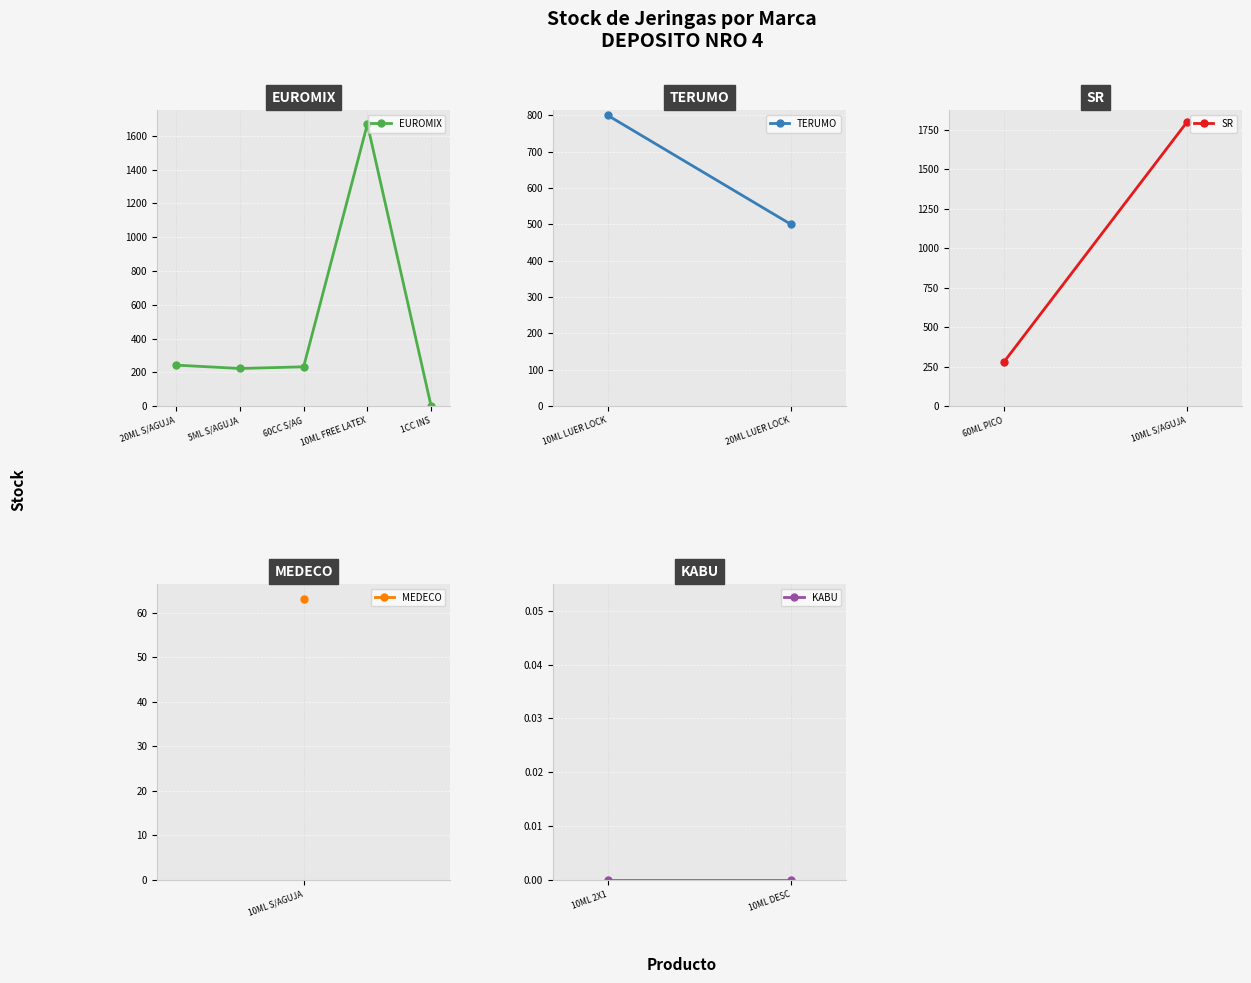

What is the ratio of the value at 10ML FREE LATEX to the value at 60CC S/AG?

7.2